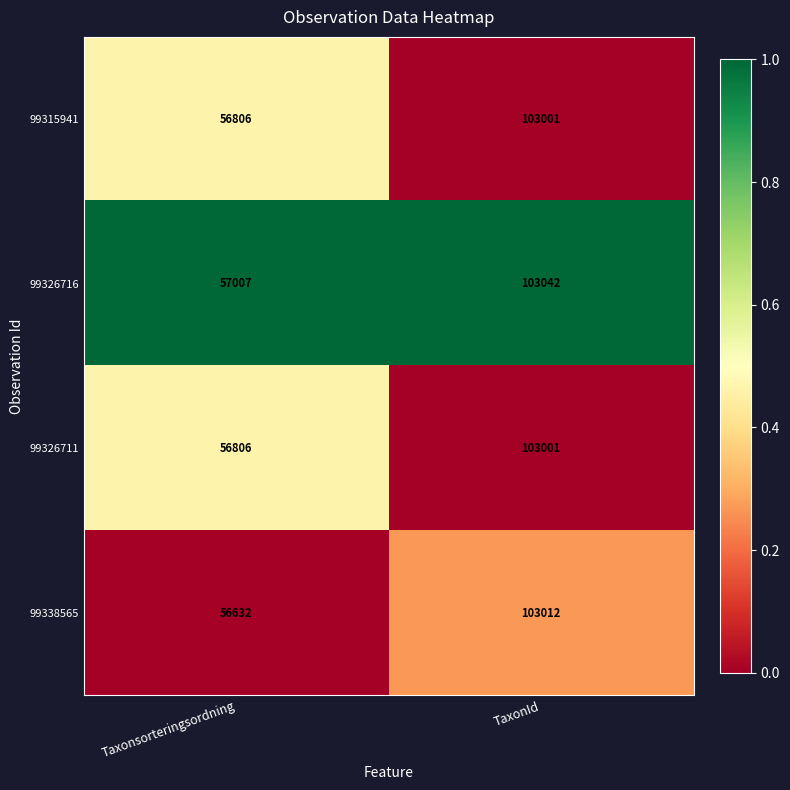

Between Taxonsorteringsordning and TaxonId, which series saw the biggest shift?

99338565